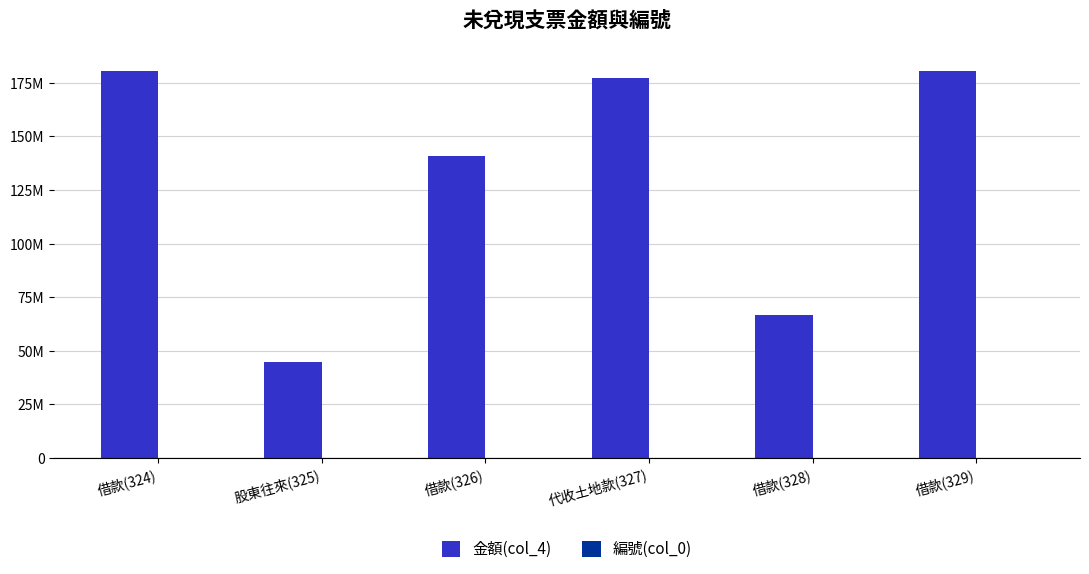

What is the label of the 3rd bar from the left?

借款(326)